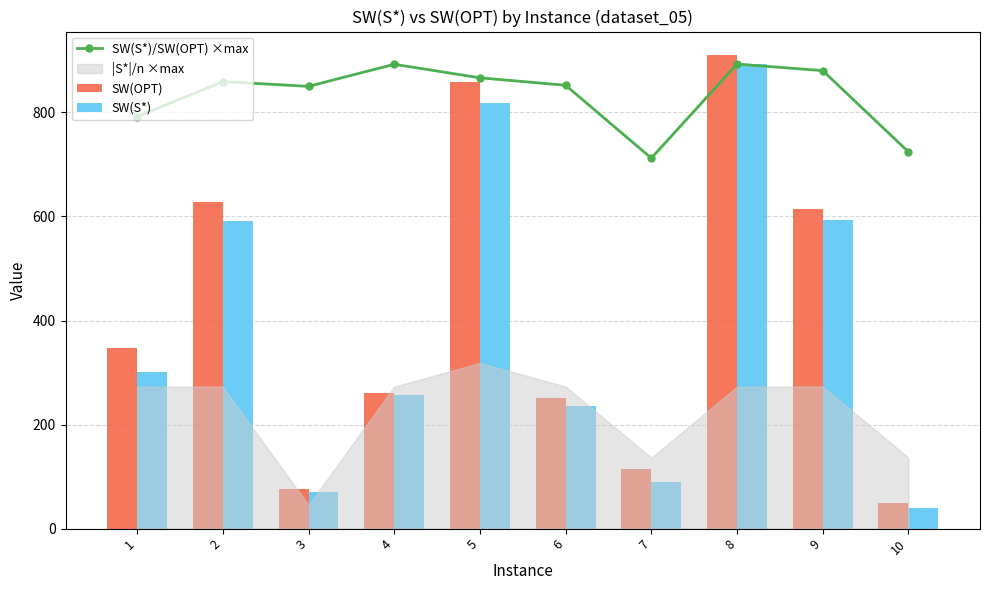

What is the difference between the maximum and minimum values in the SW(S*)/SW(OPT) ×max series?

180.8